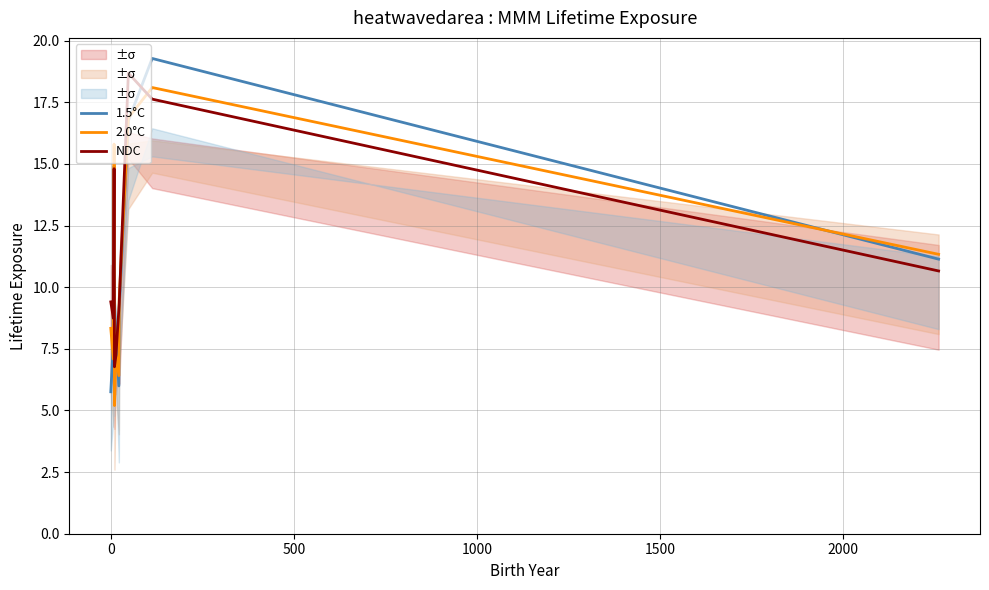

What is the highest value of the NDC series?

18.7